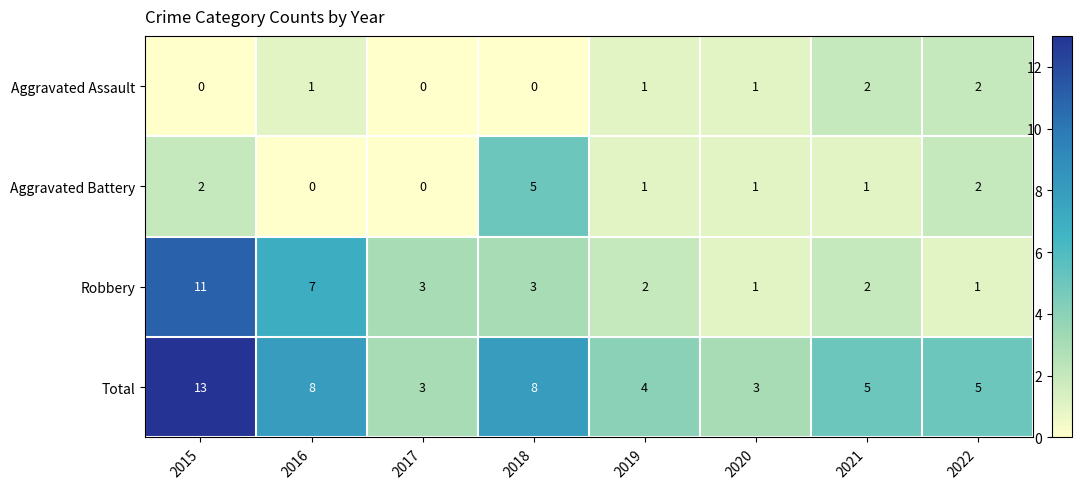

At which category is the sum across all series the highest?

2015